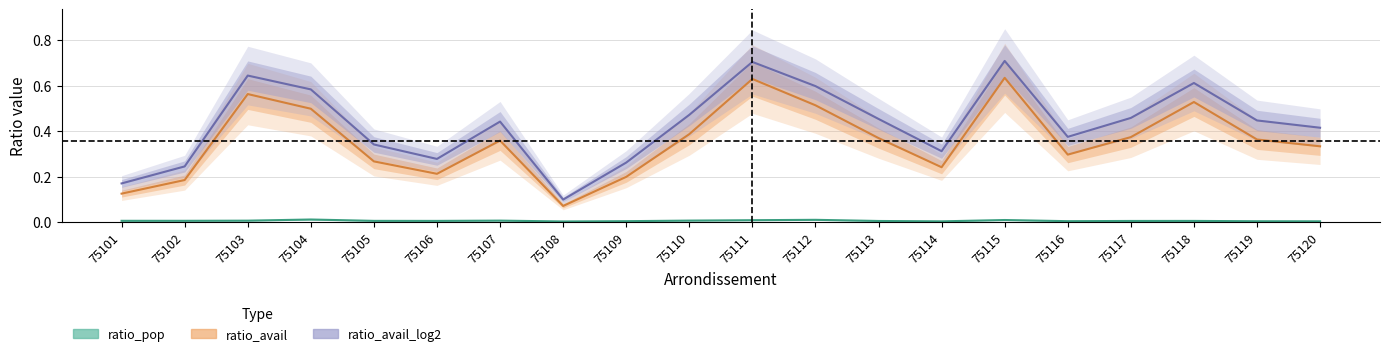

What are all the series names shown in the legend?

ratio_pop, ratio_avail, ratio_avail_log2